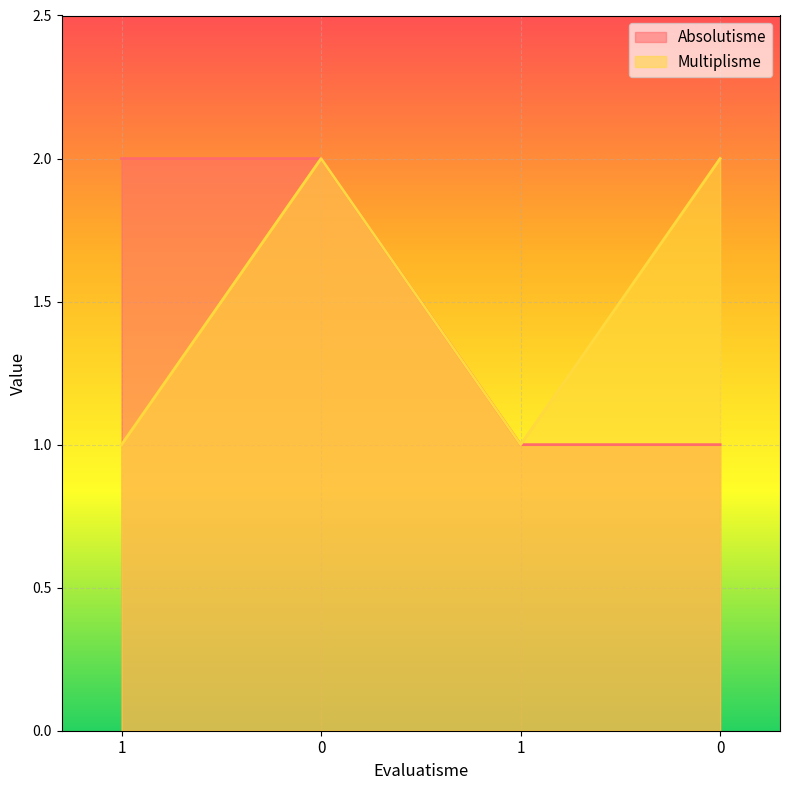

Which series has the largest total across all categories?

Absolutisme